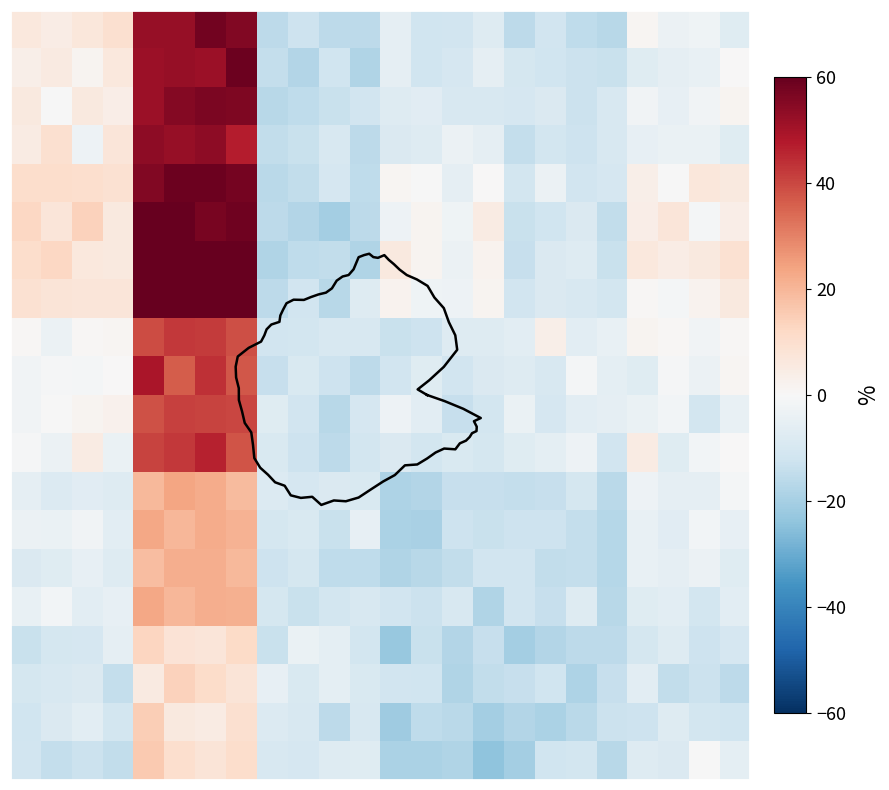

What is the smallest value displayed?

-24.4